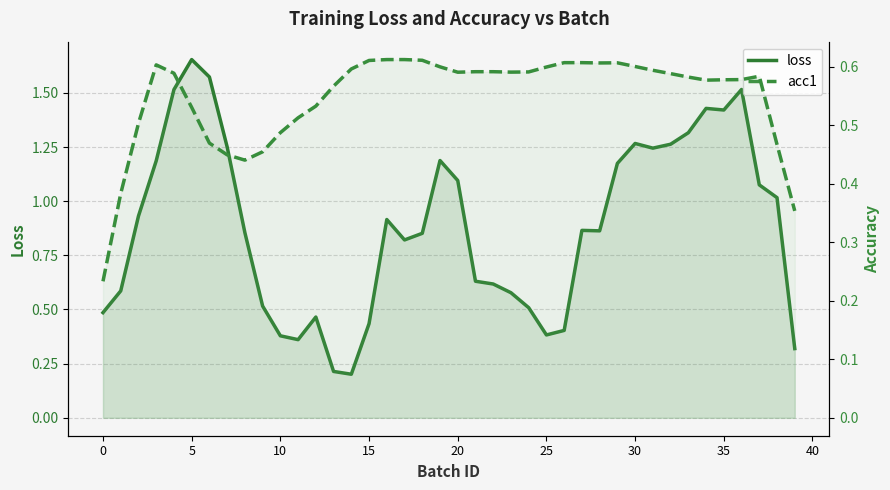

Which label corresponds to the smallest value in the chart?

14